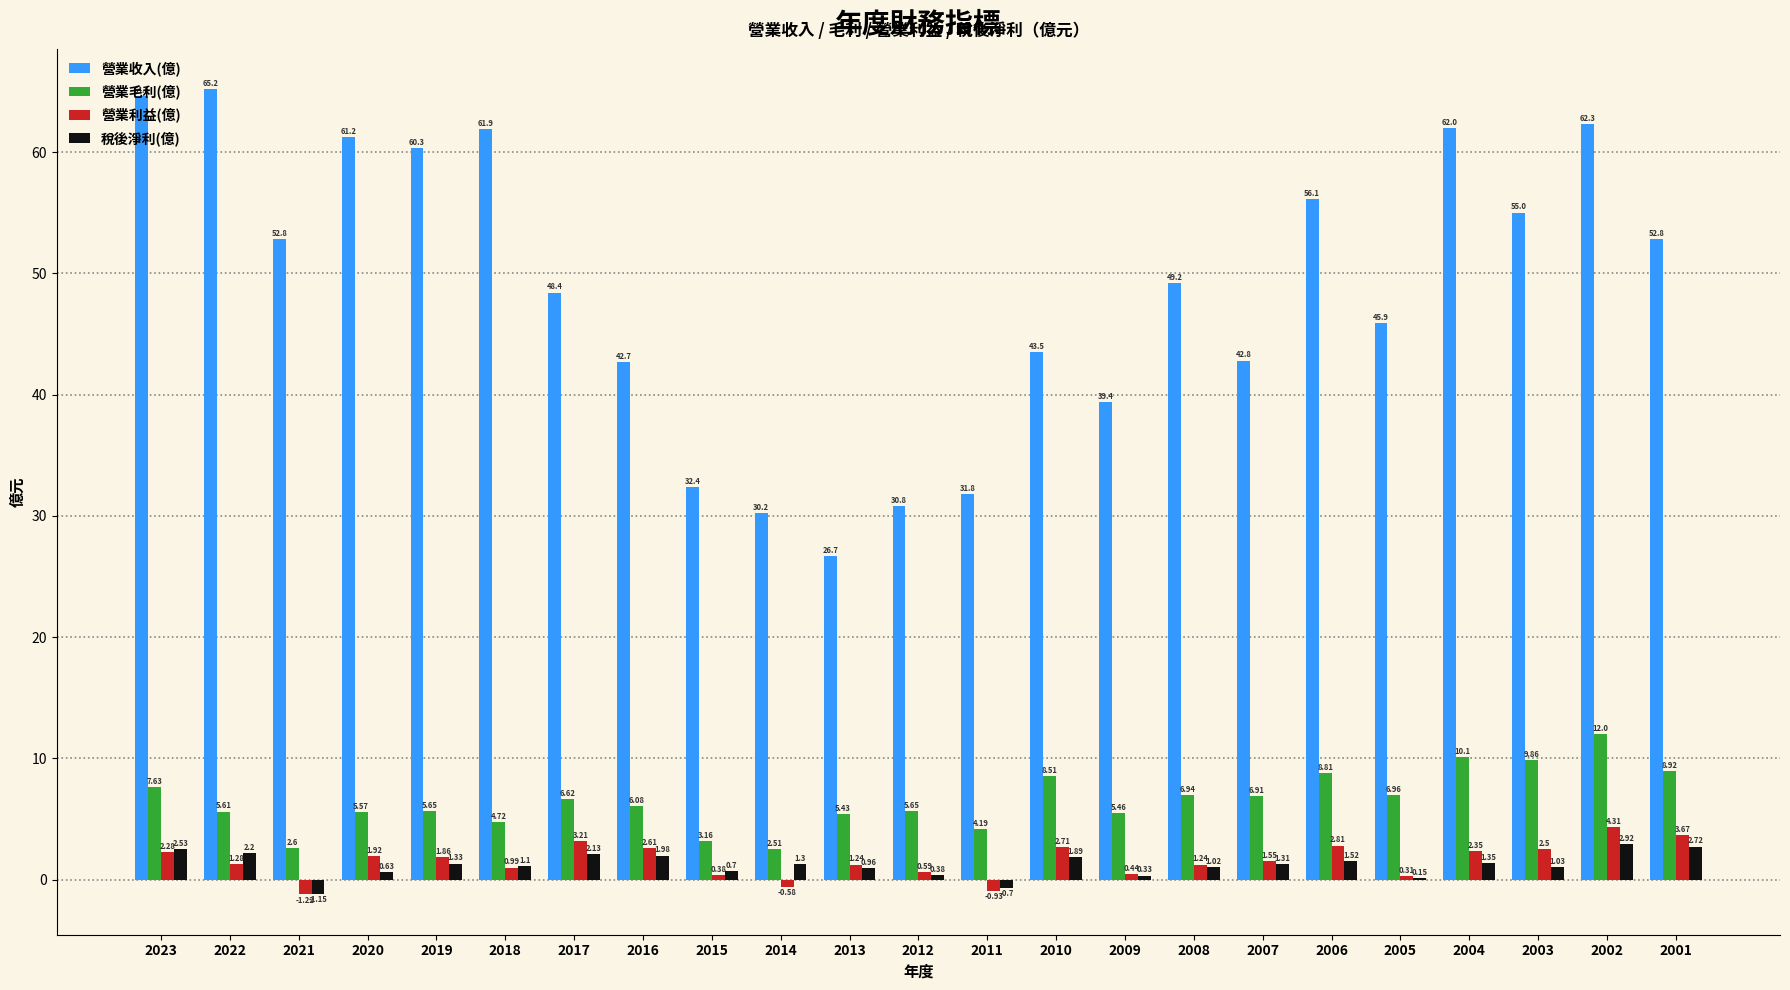

At which label is 稅後淨利(億) closest to 0?

2005